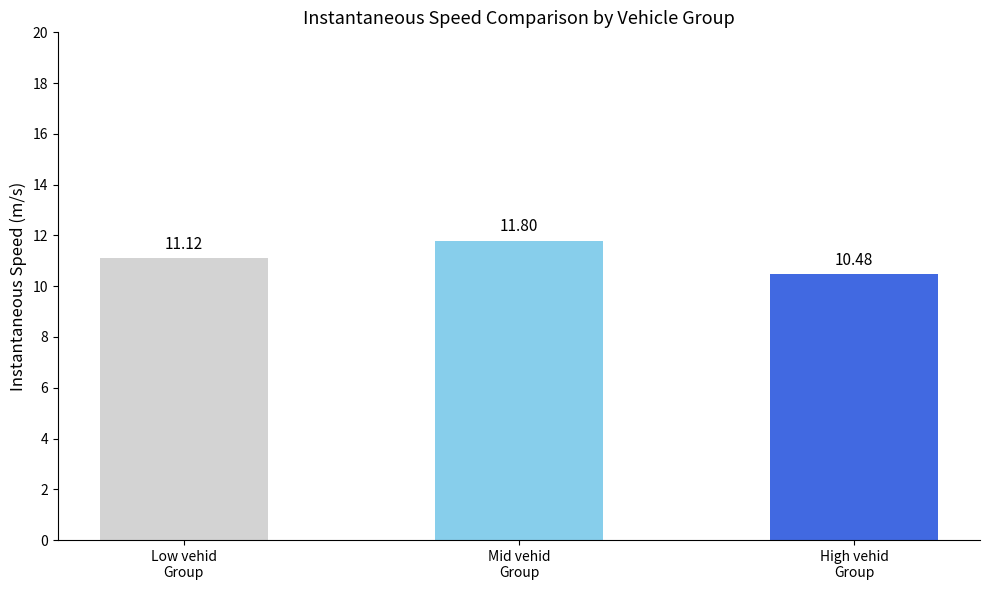

What is the average value?

11.1